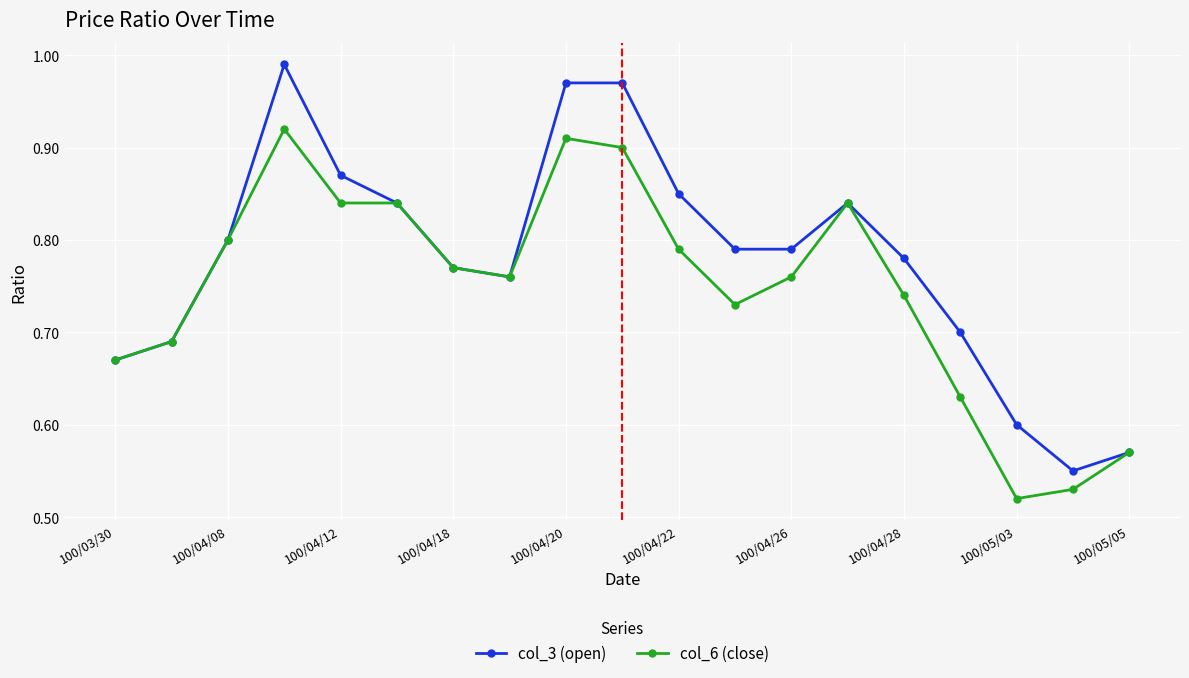

Which series has the widest spread of values?

col_3 (open)